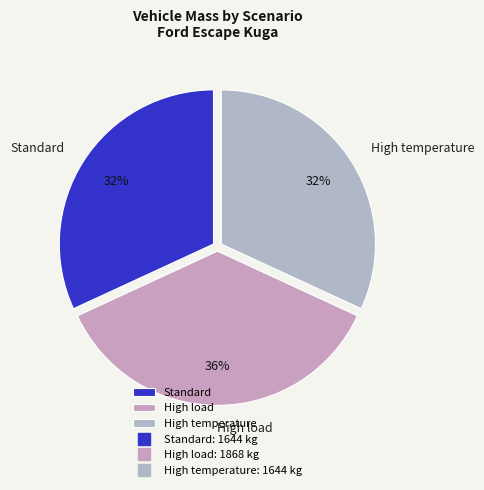

Is it true that High load is 36% of the pie?

True